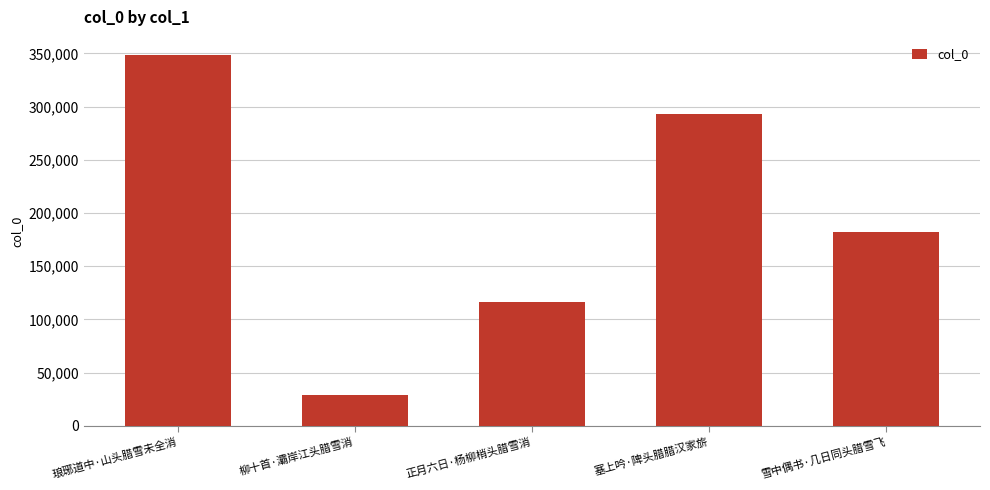

How many data points does each series have?

5